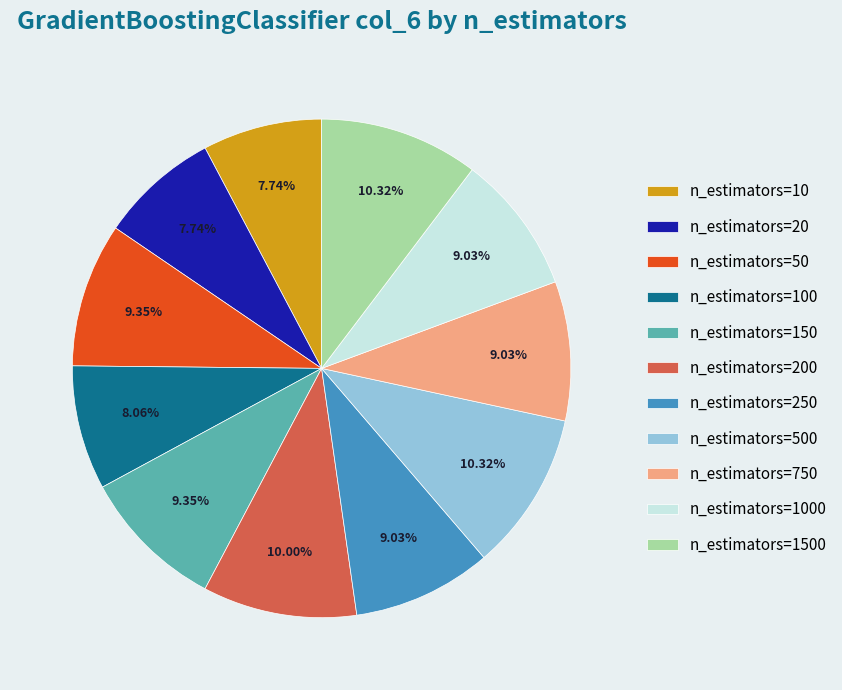

Is the sum of n_estimators=750 and n_estimators=150 greater than half?

No